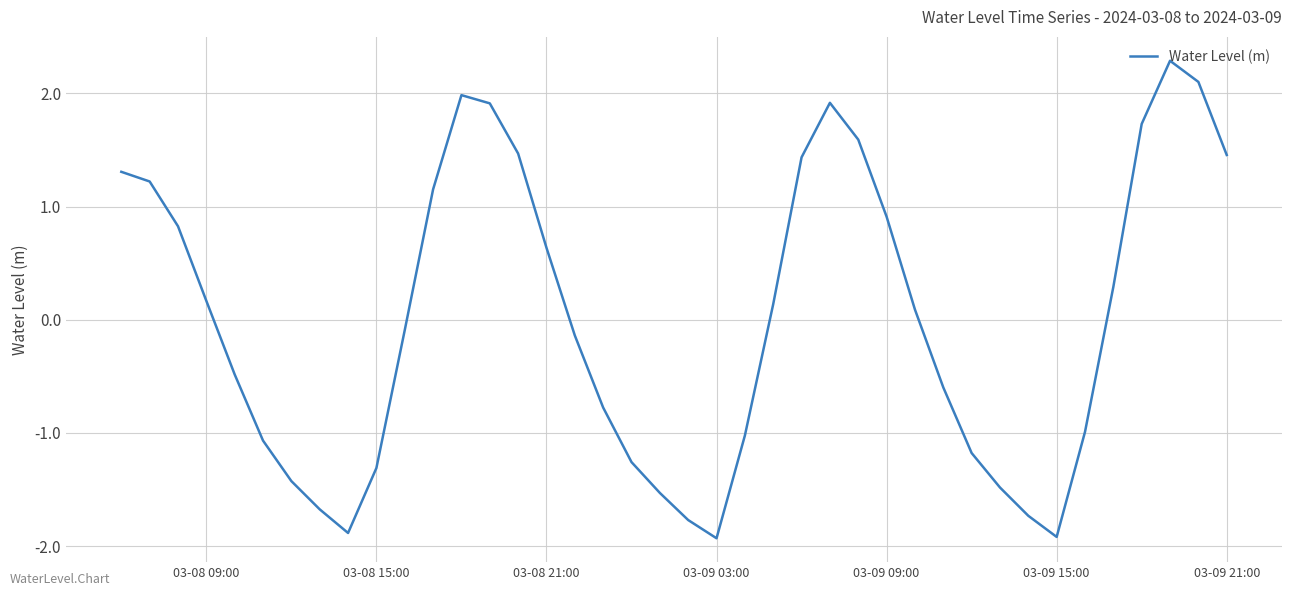

What is the smallest value displayed?

-1.9